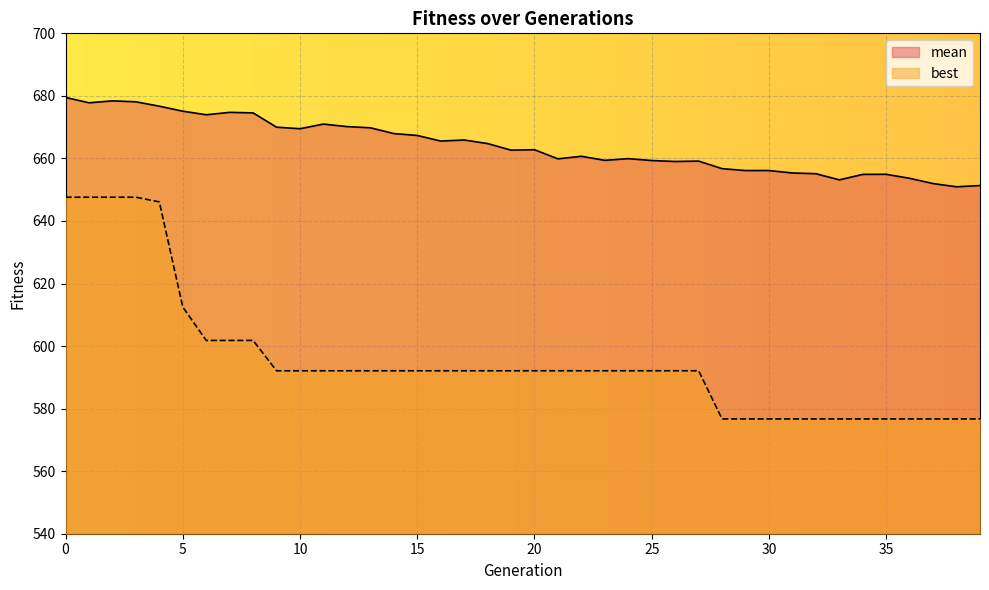

How many lines are shown in the chart?

2